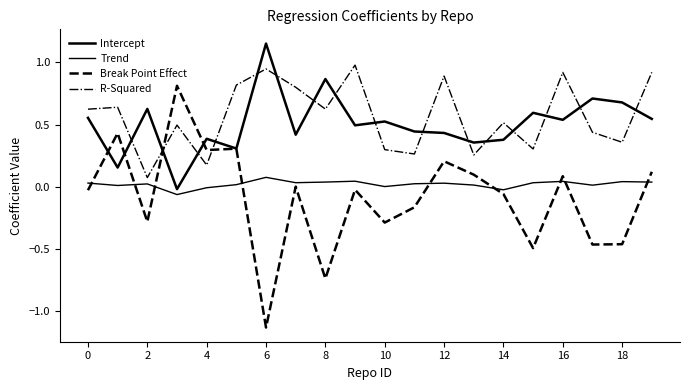

What is the minimum value shown in the chart?

-1.1